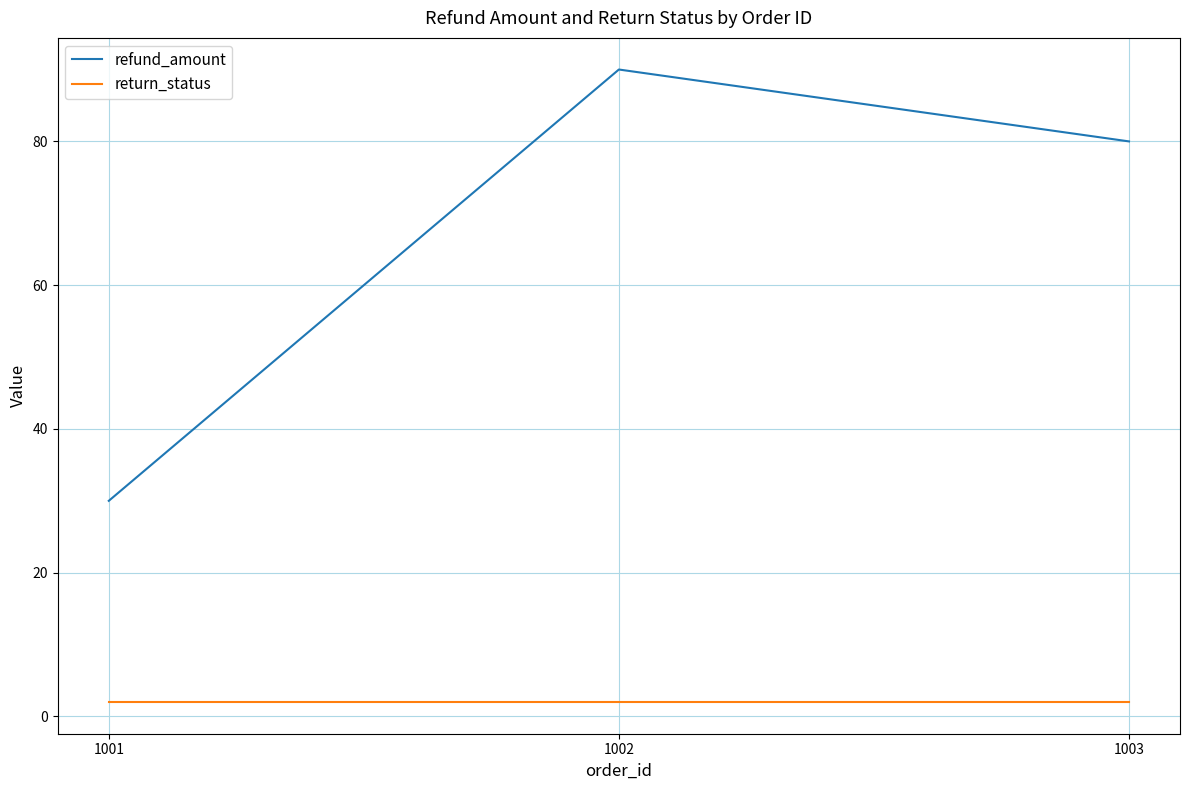

At 1002, list the series in order from largest to smallest.

refund_amount, return_status